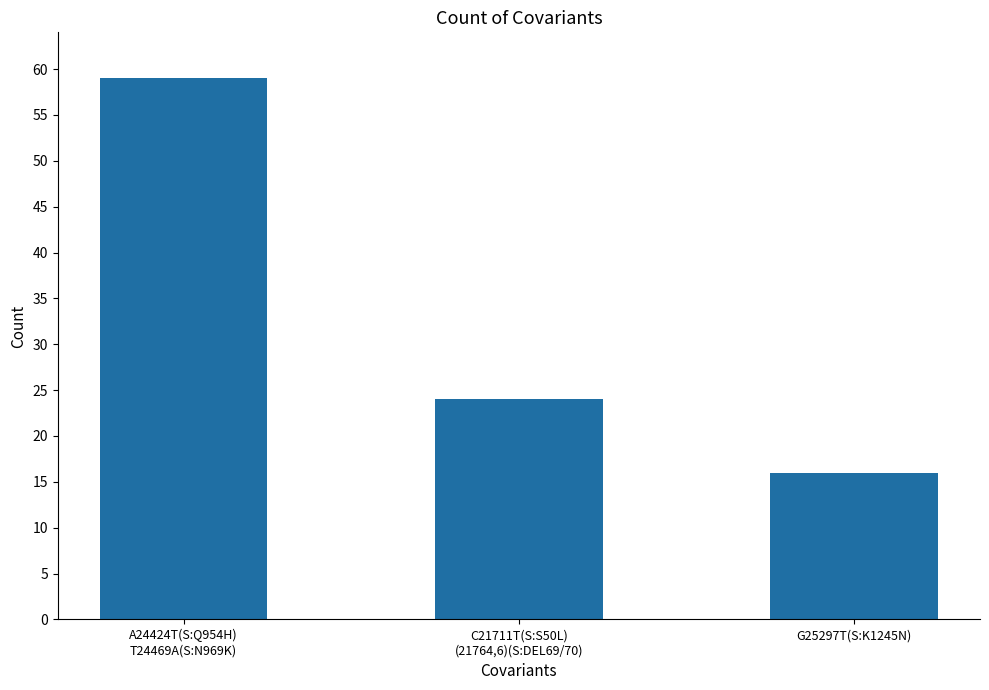

What is the label of the 3rd bar from the left?

G25297T(S:K1245N)